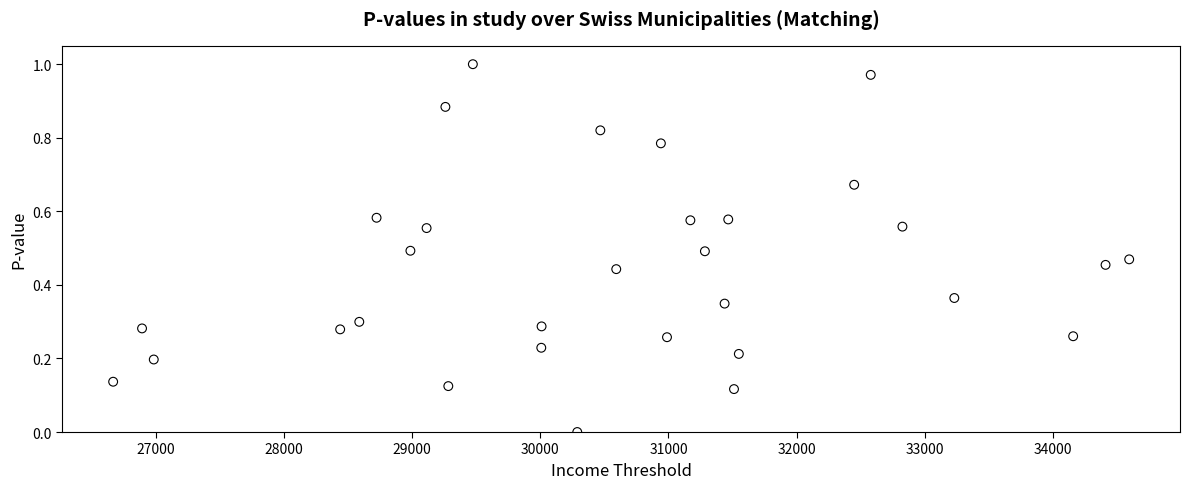

What is the range of X values (max minus min)?

7925.8